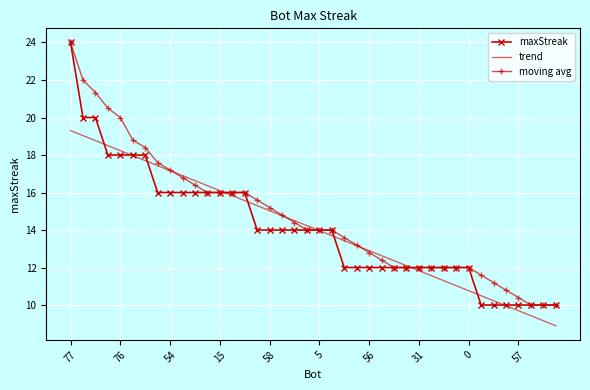

What is the label of the 24th point from the right?

58